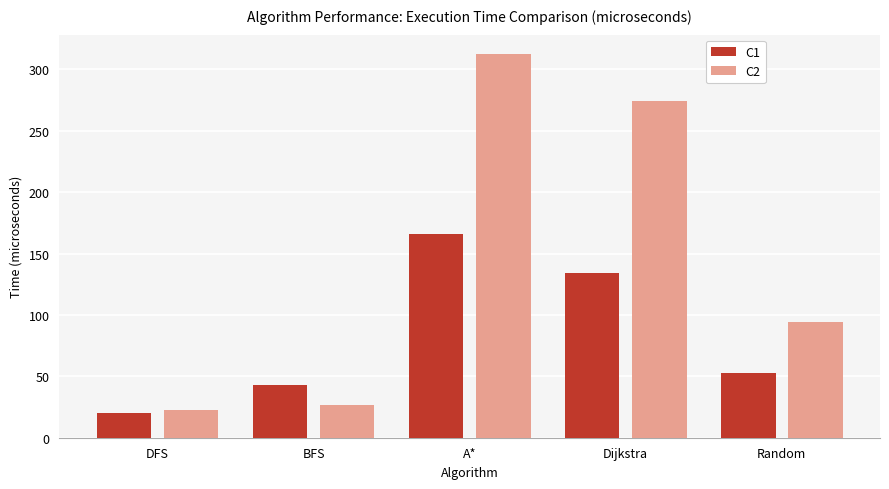

What is the greatest value displayed?

312.6